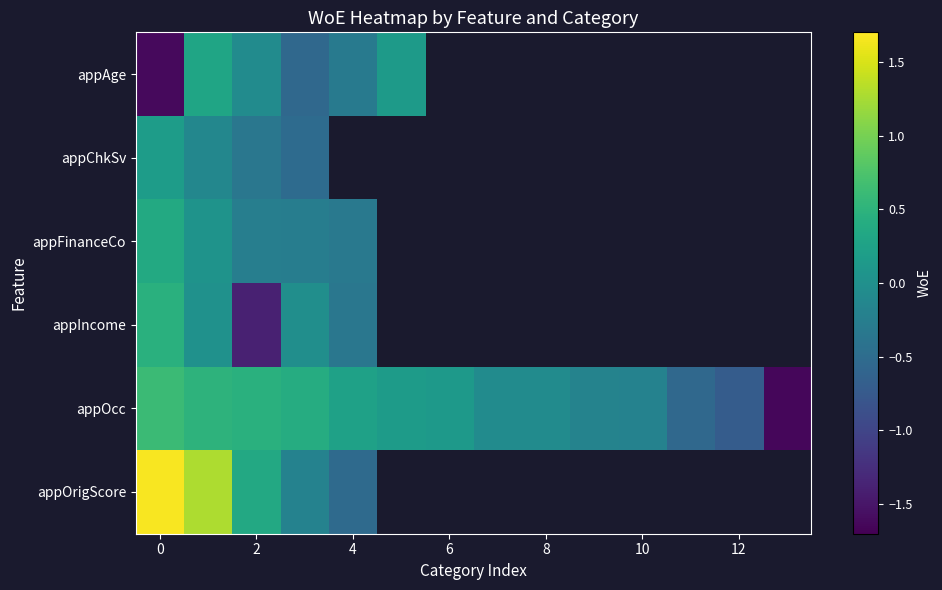

What is the minimum value for appFinanceCo?

-0.3